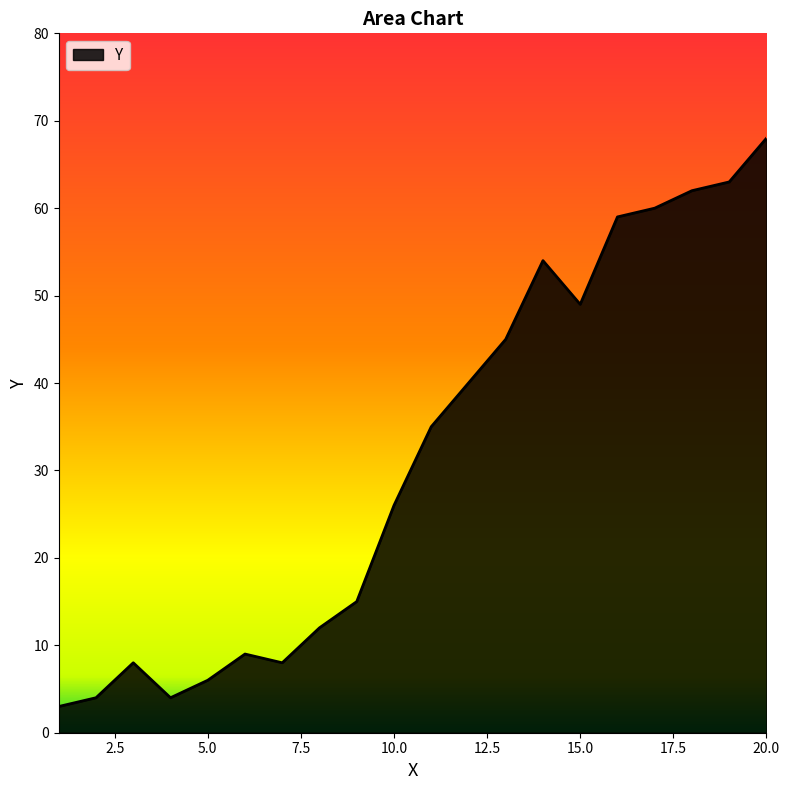

Does the chart display data point markers on the line(s)?

No